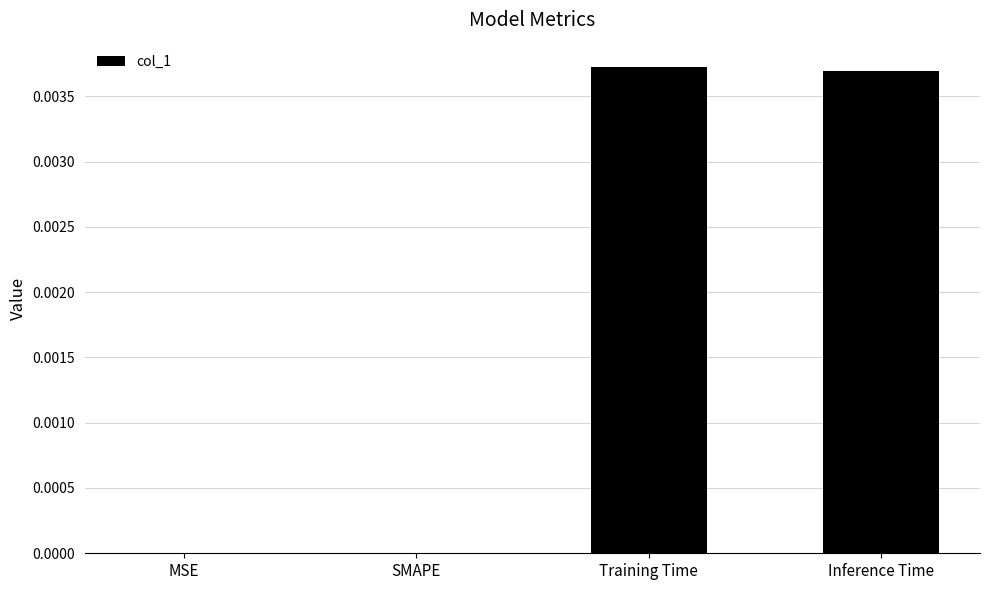

True or false: the data shows 0.0 at SMAPE.

True